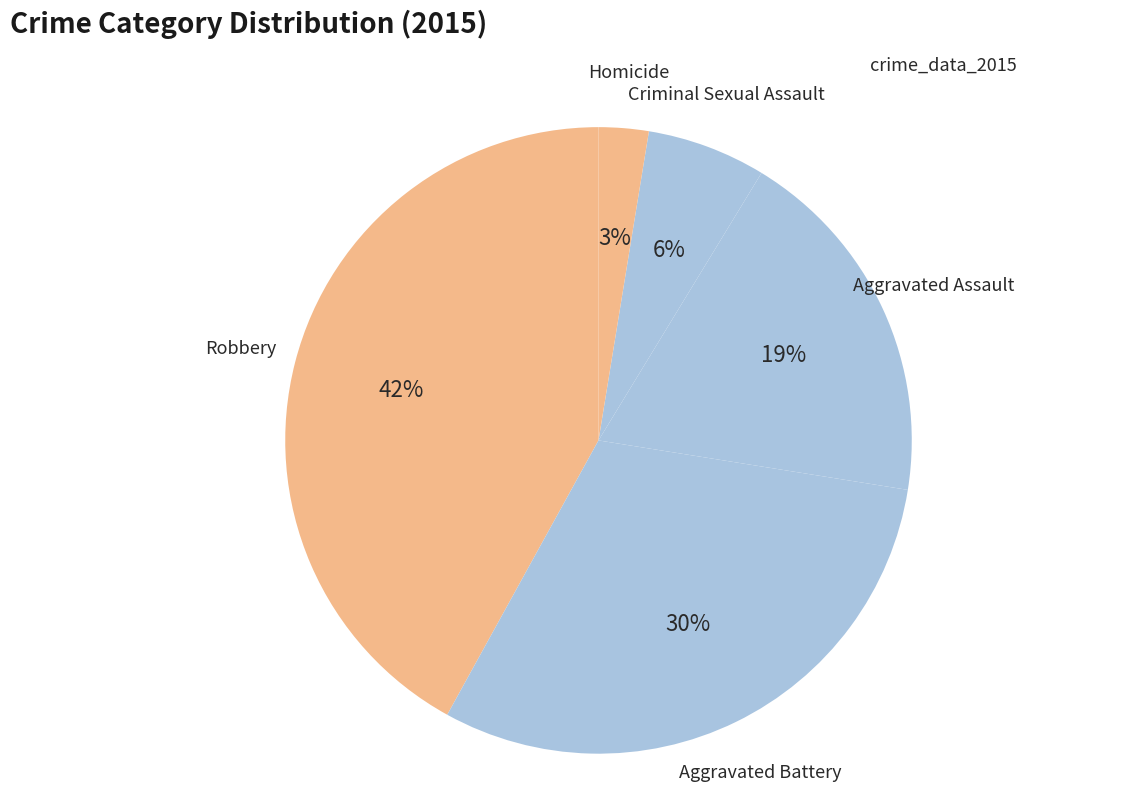

To the nearest percent, what percentage of the pie is Criminal Sexual Assault?

6%